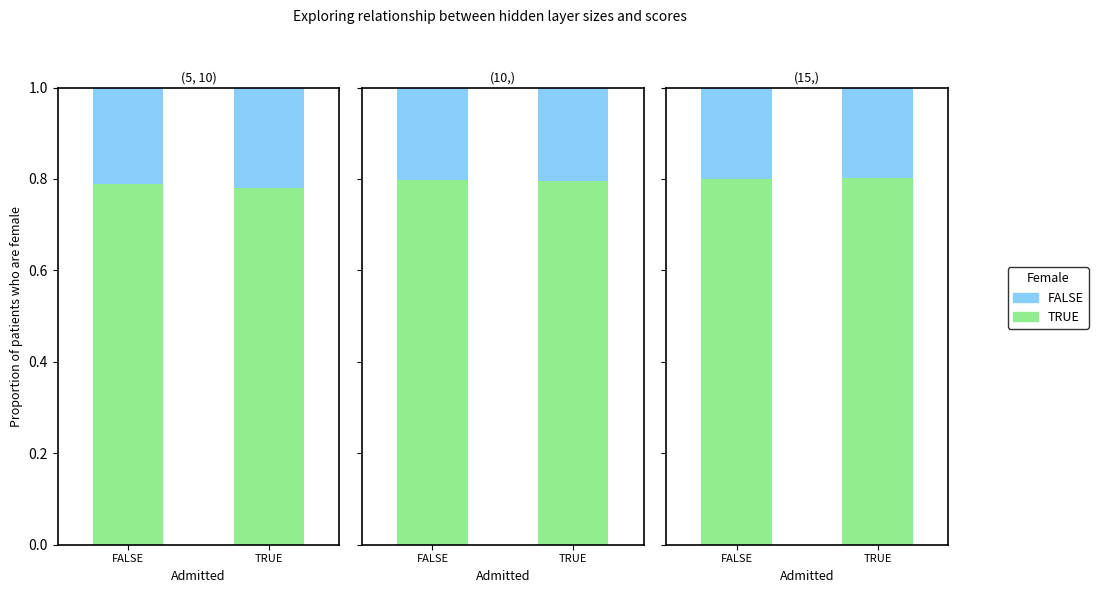

The TRUE series shows 0.2 at FALSE. True or false?

False